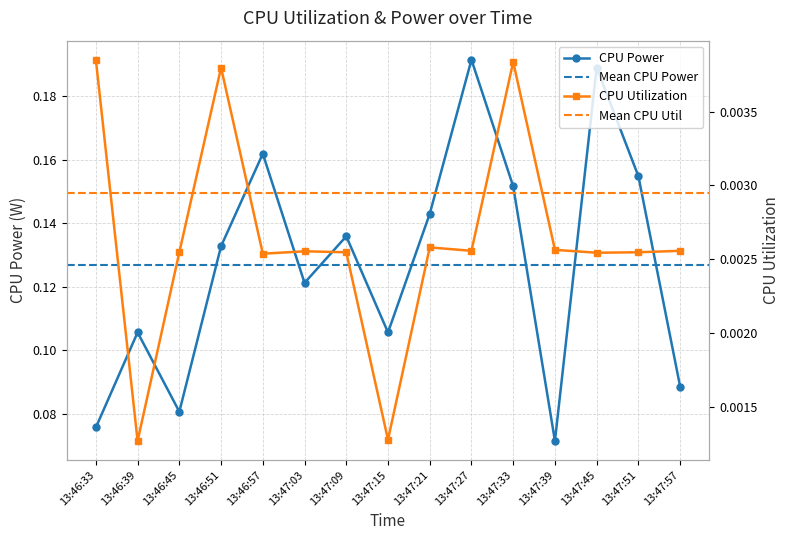

What are all the series names shown in the legend?

CPU Power, CPU Utilization